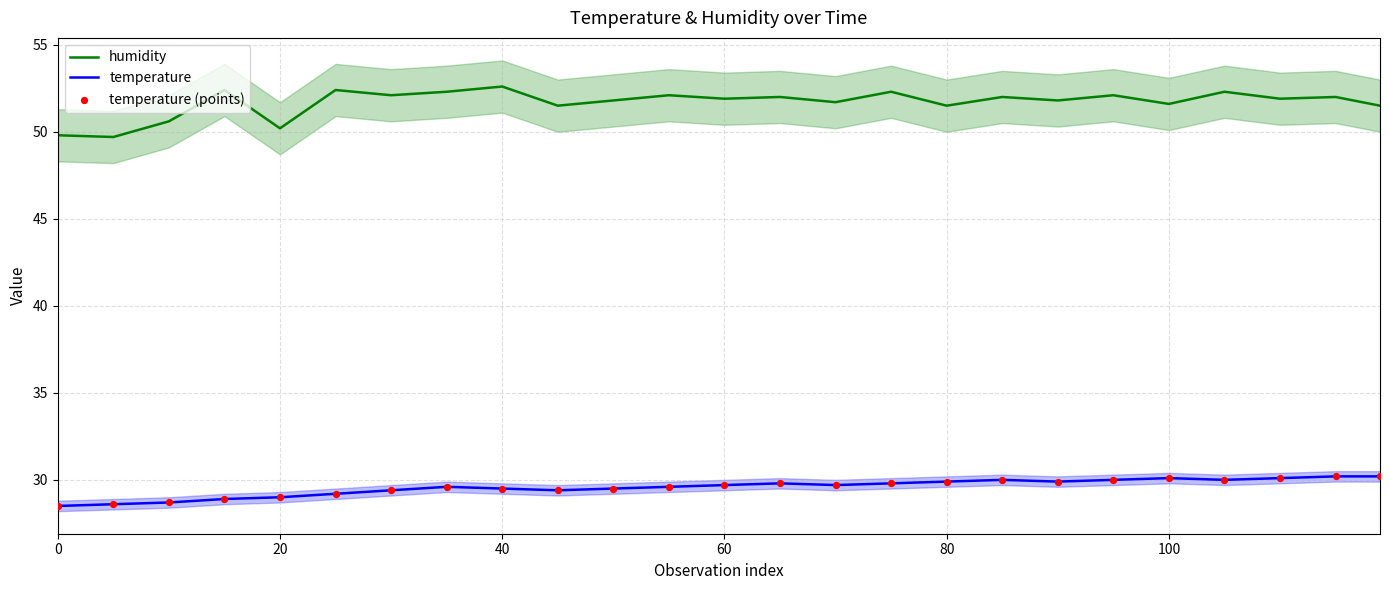

At how many categories does at least one series exceed 52?

9